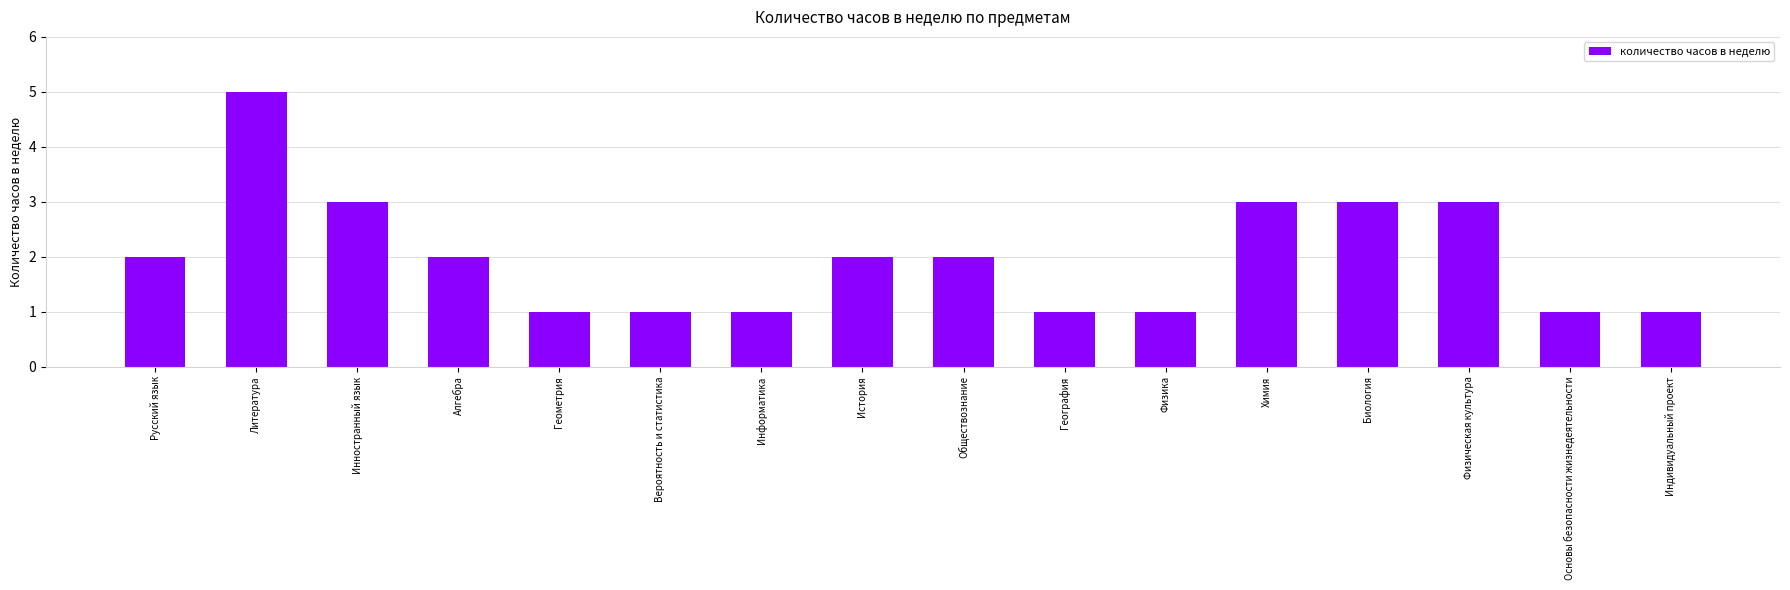

Which category has the highest value across all series?

Литература